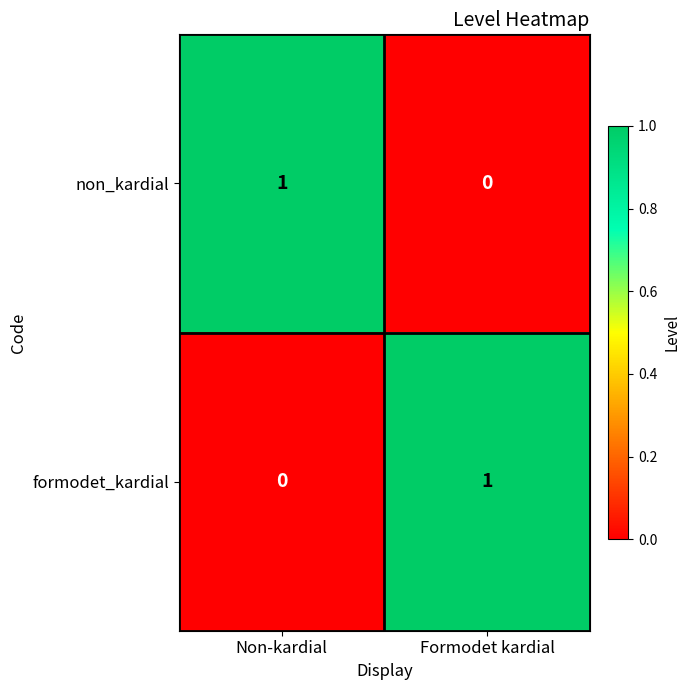

The value of formodet_kardial at Non-kardial is 0. True or false?

True